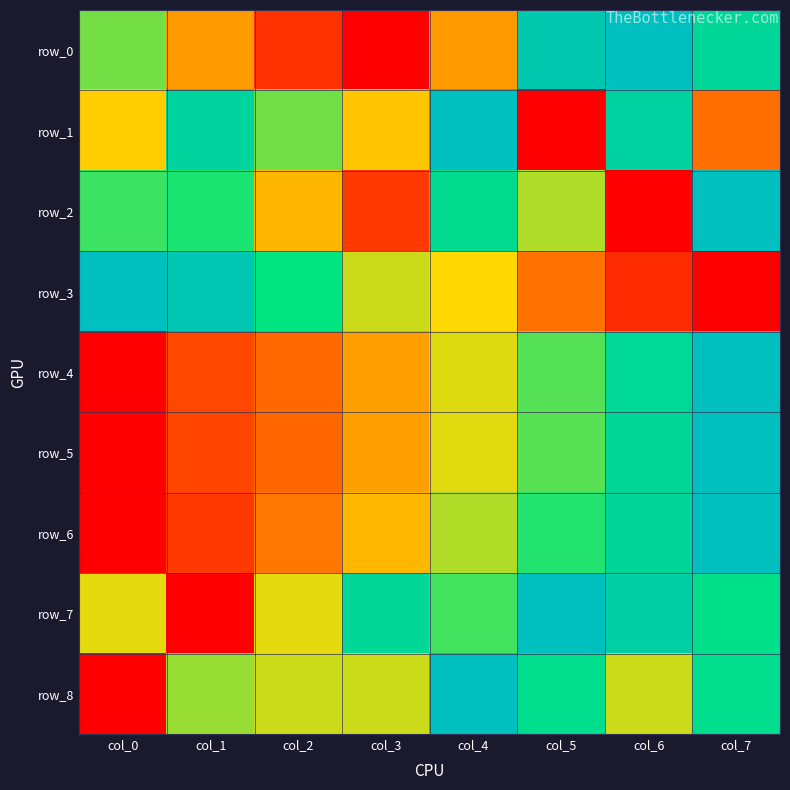

Which category has the lowest value across all series?

col_3